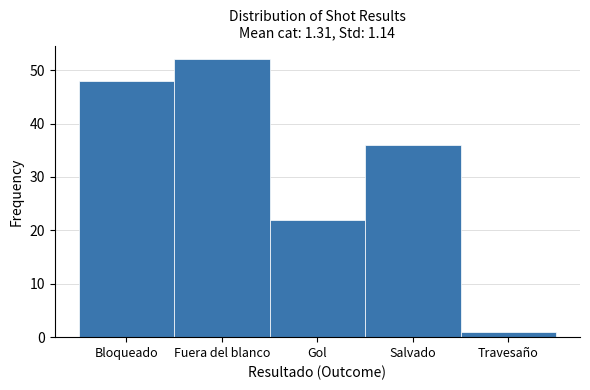

Reading left to right, extract all data points from this chart.

Bloqueado=48	Fuera del blanco=52	Gol=22	Salvado=36	Travesaño=1